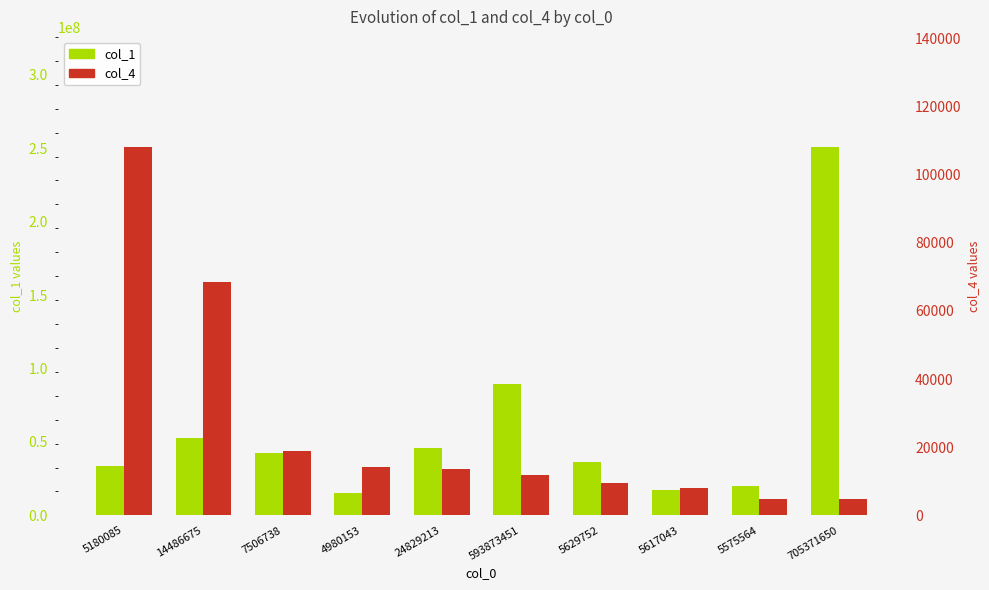

Reading right to left, list all the values displayed in this chart.

col_1: 250707567	19910670	17623457	36048509	89595566	45615583	15225208	42253083	52896248	33370052
col_4: 4689	4832	7891	9472	11859	13476	14087	18762	68390	108000